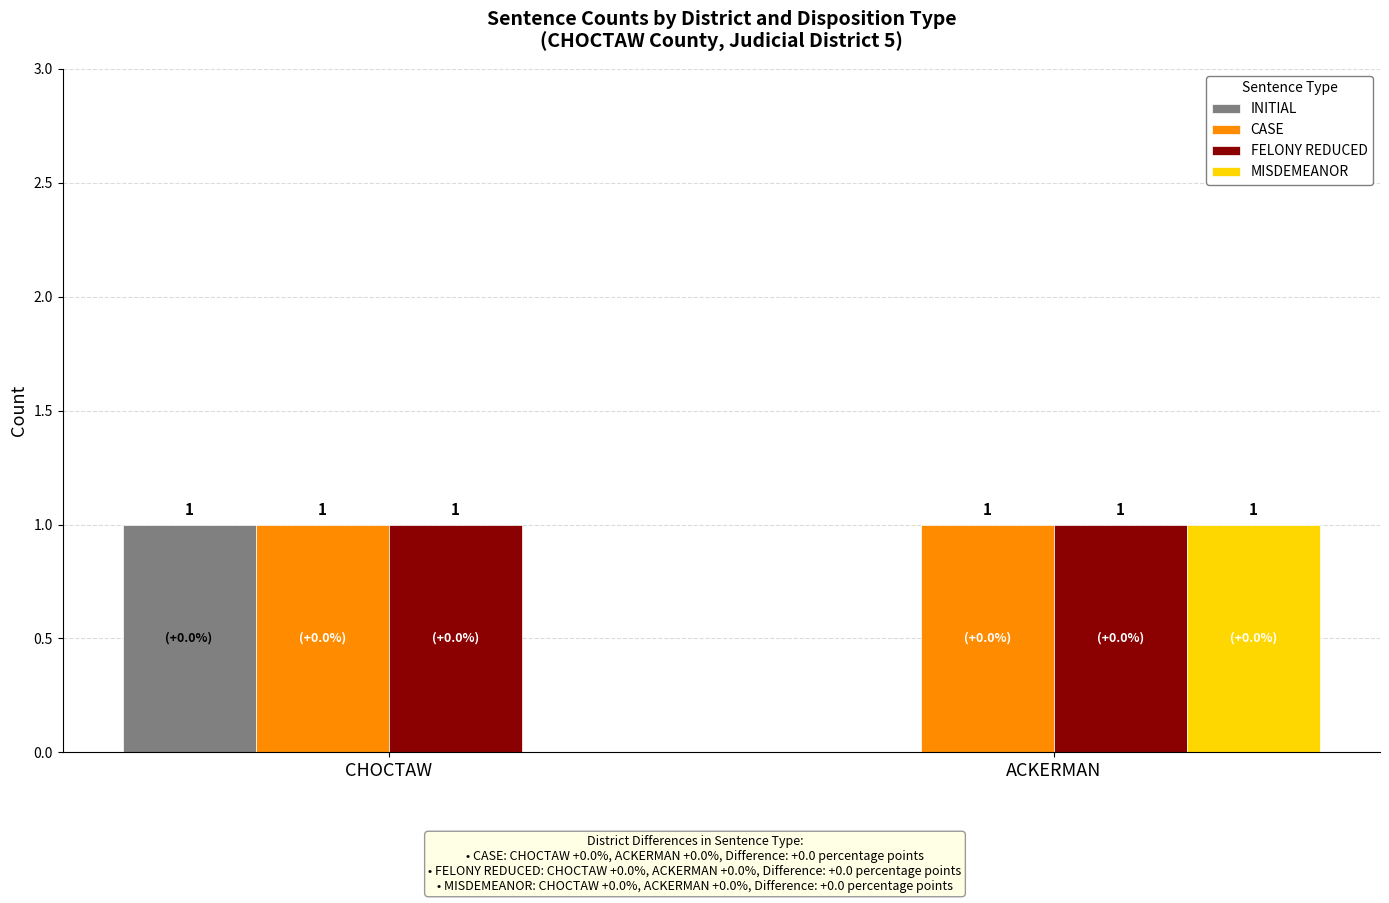

The value of FELONY REDUCED at CHOCTAW is 1. True or false?

True